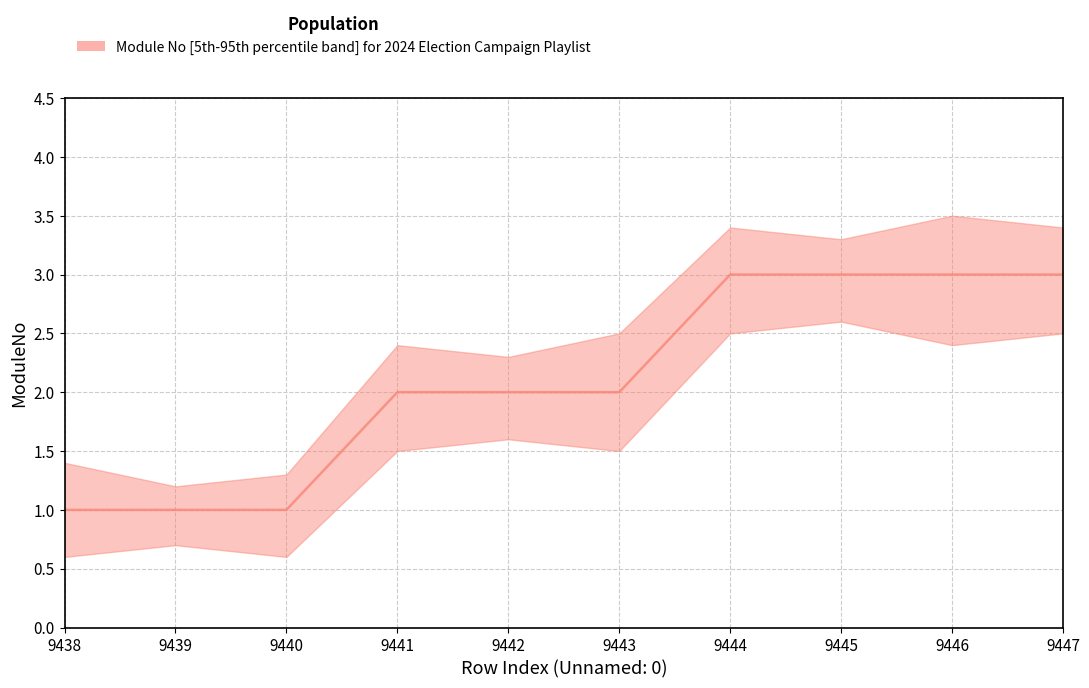

Which series changed the most between 9443 and 9447?

upper